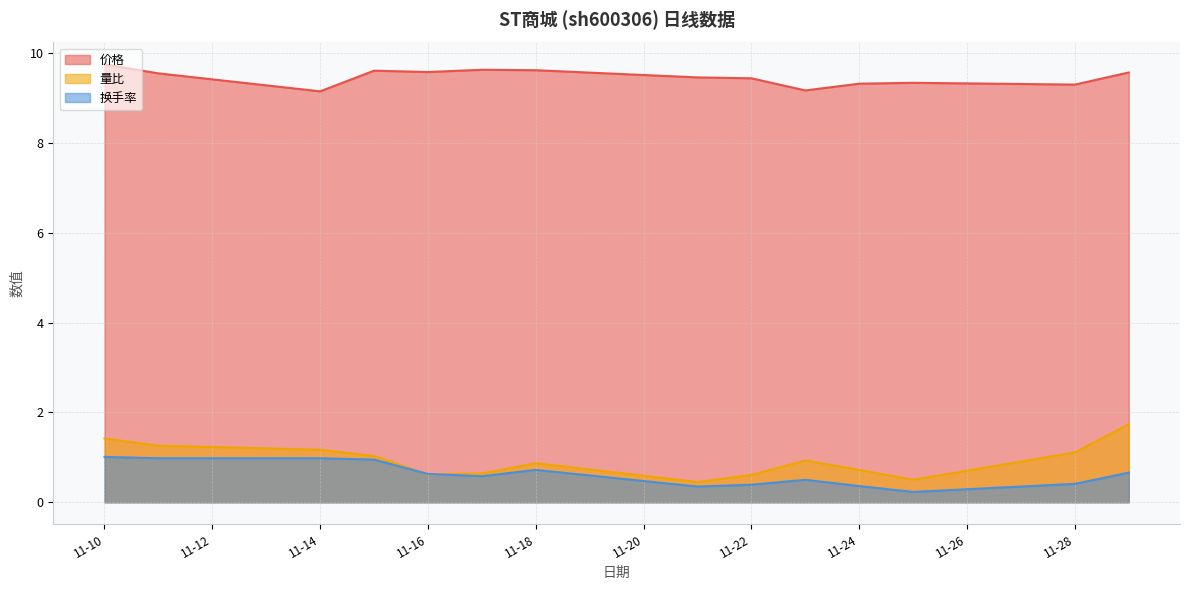

List the series in order of their peak value, lowest first.

换手率, 量比, 价格